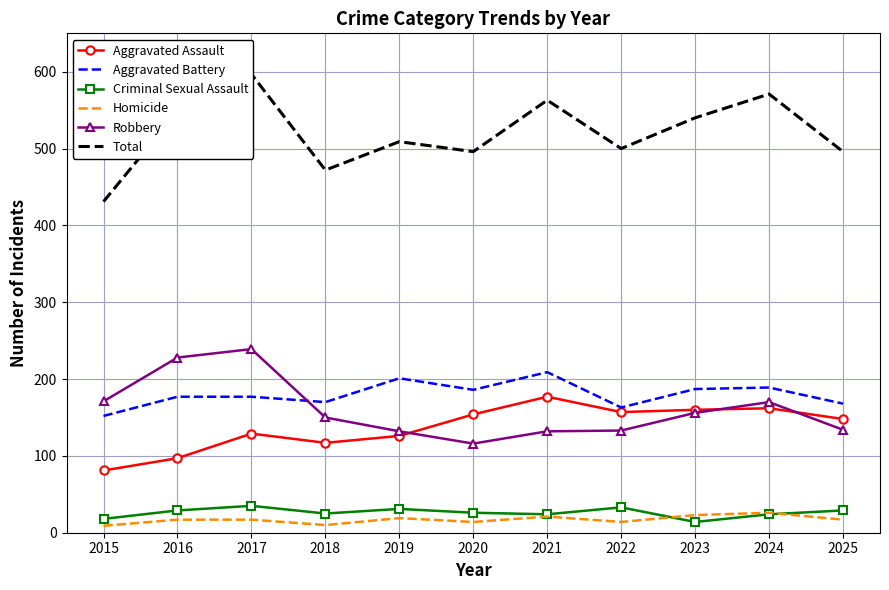

True or false: Aggravated Assault and Homicide cross at least once.

False